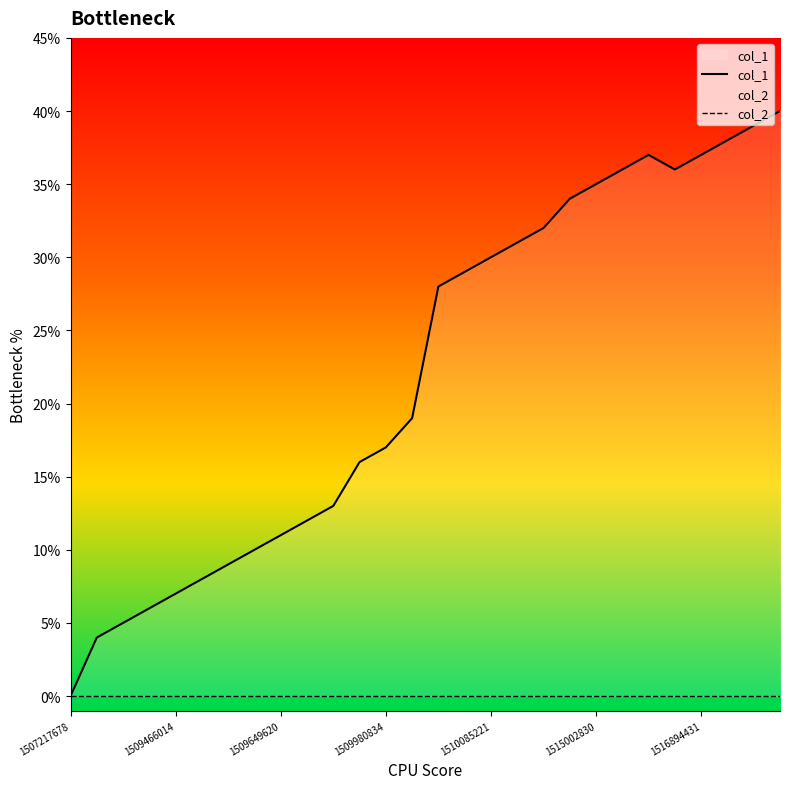

What is the value of the col_1 point at the 24th from the left?

36